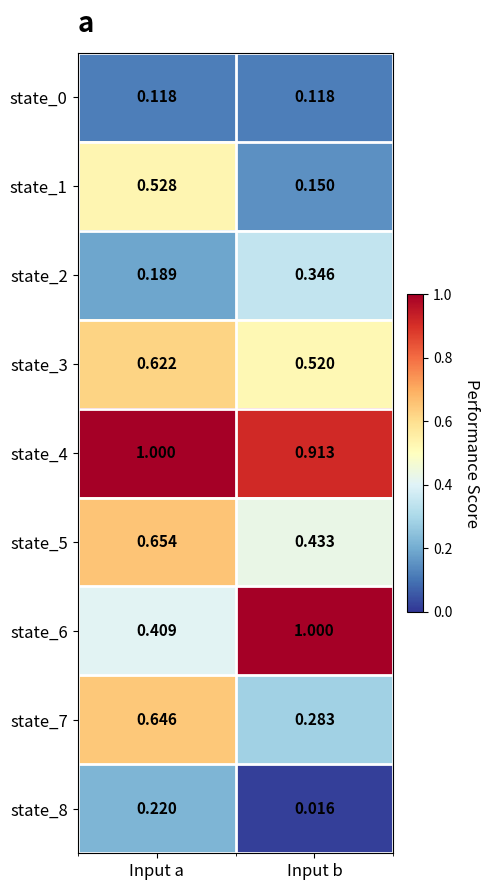

Which series changed the most between Input a and Input b?

state_6